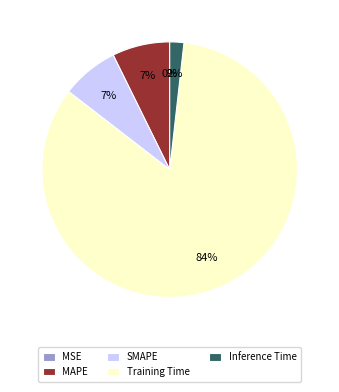

Is Training Time the majority of the pie?

Yes